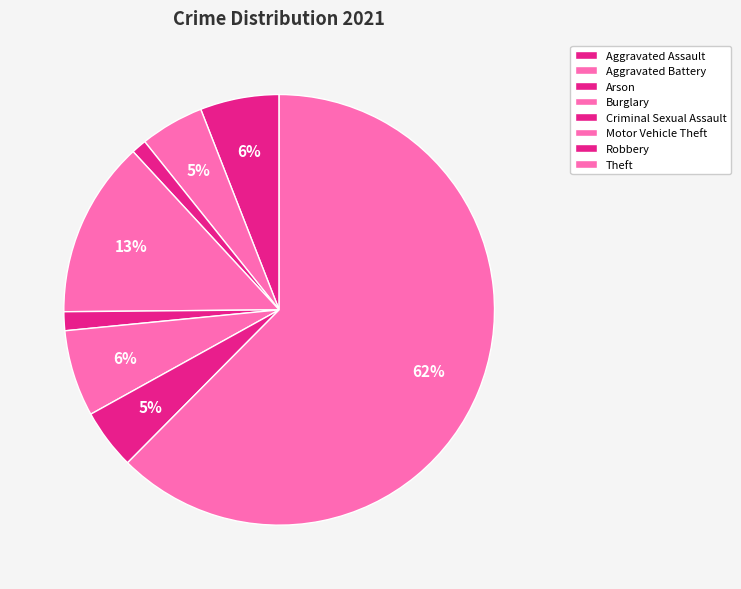

What is the majority slice?

Theft